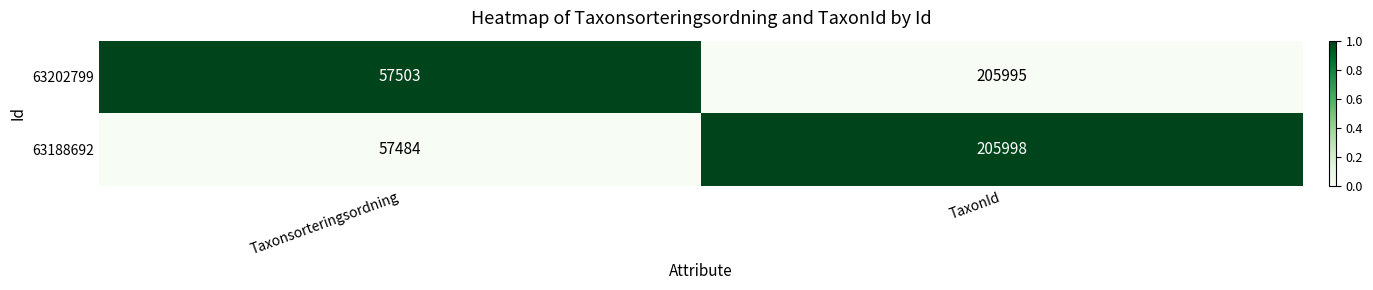

How many series are shown in this chart?

2